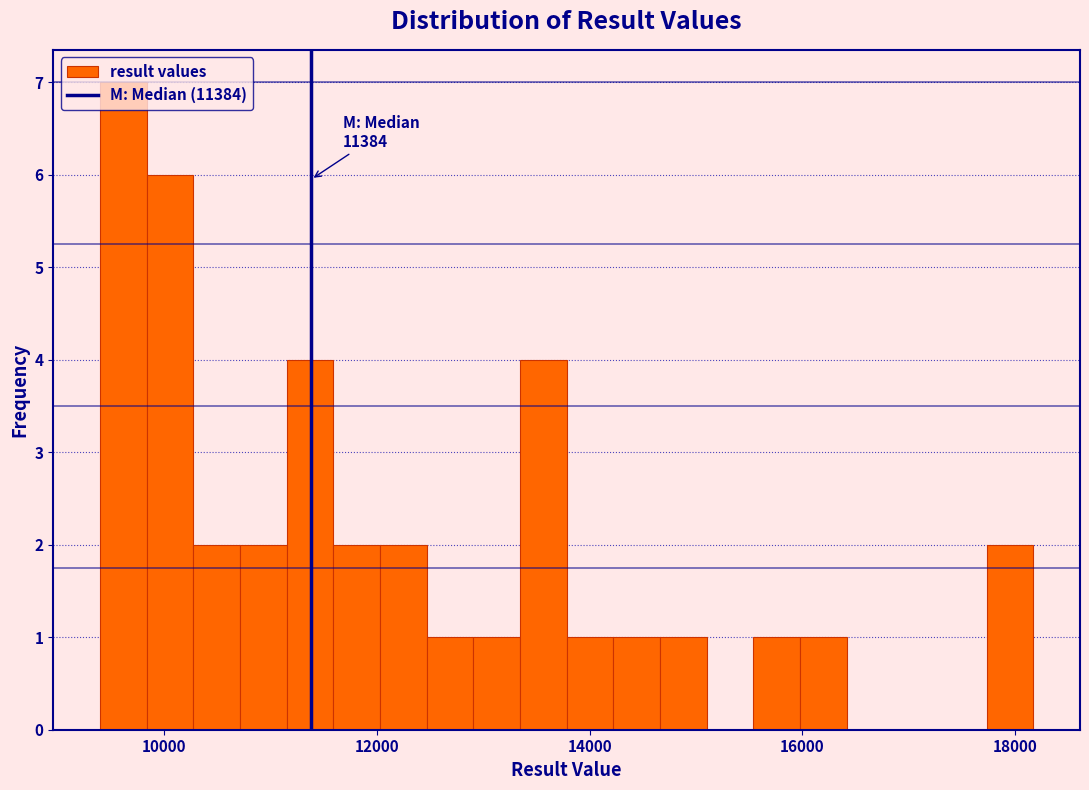

Around what value on the x-axis is the tallest bar? Give the approximate position of its centre, as read against the axis.

9600